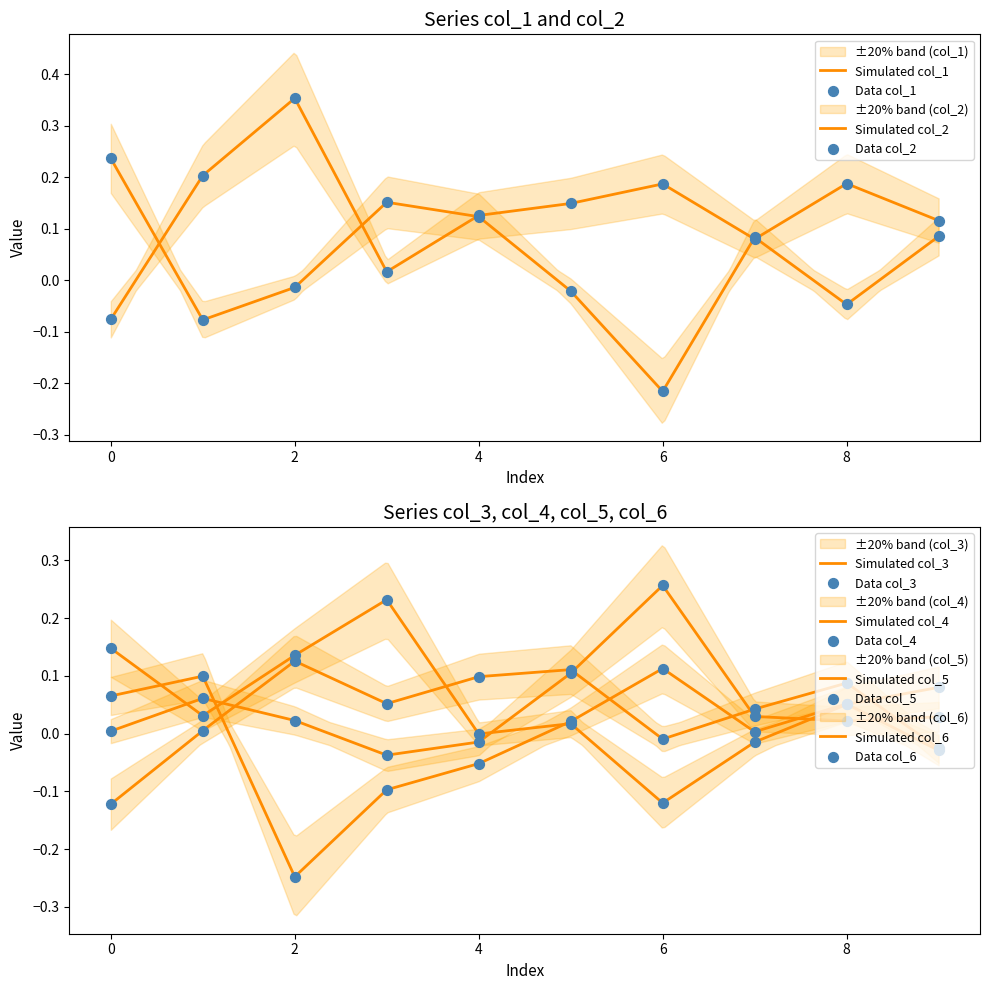

At how many categories does at least one series exceed 0?

10